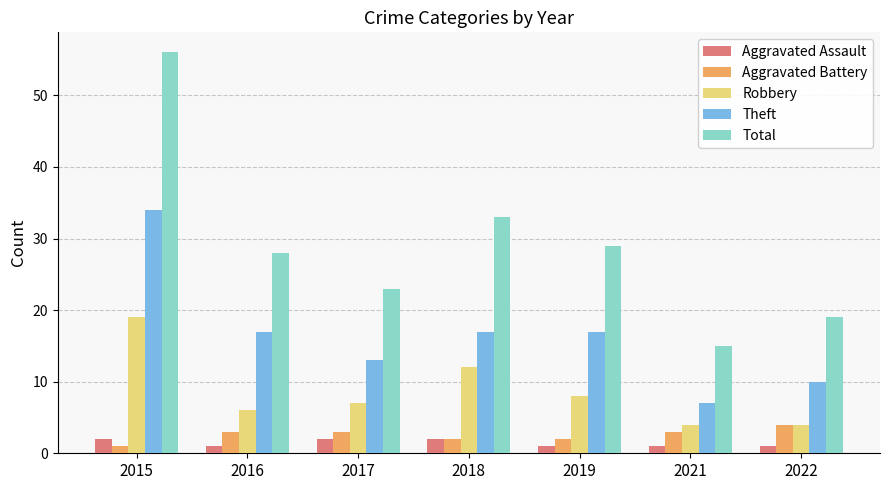

What is the value of the Aggravated Assault bar at the 3rd from the left?

2